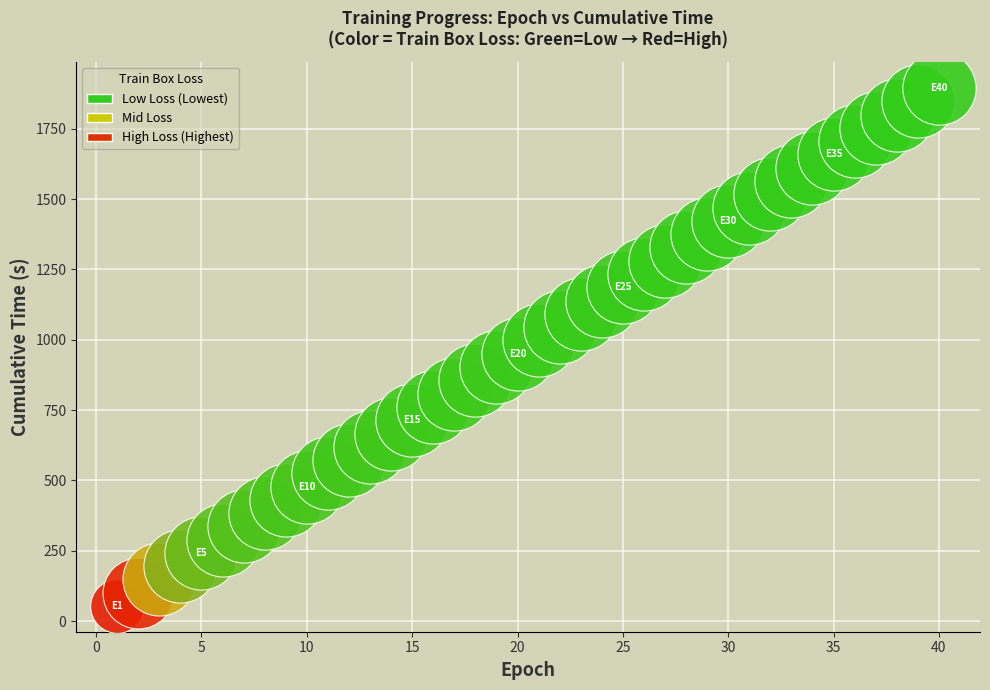

What is the greatest value displayed?

1894.8